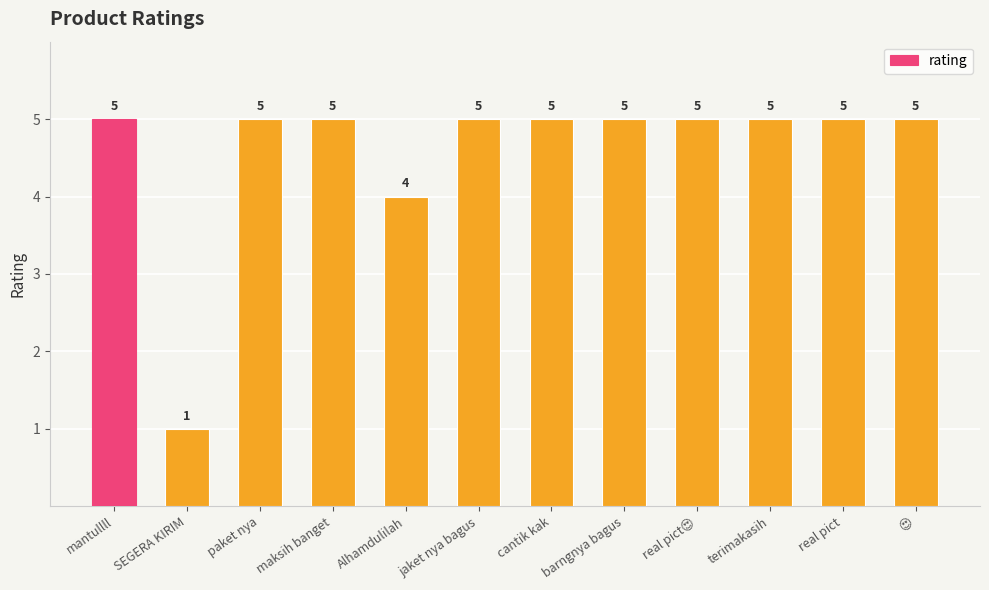

What position from the left is Alhamdulilah?

5